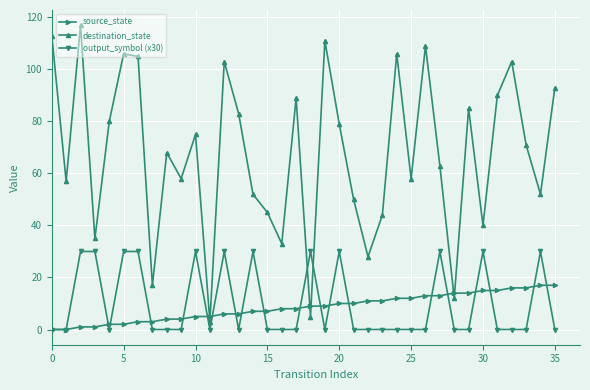

Reading right to left, list all the values displayed in this chart.

source_state: 17	17	16	16	15	15	14	14	13	13	12	12	11	11	10	10	9	9	8	8	7	7	6	6	5	5	4	4	3	3	2	2	1	1	0	0
destination_state: 93	52	71	103	90	40	85	12	63	109	58	106	44	28	50	79	111	5	89	33	45	52	83	103	3	75	58	68	17	105	106	80	35	117	57	113
output_symbol (x30): 0	30	0	0	0	30	0	0	30	0	0	0	0	0	0	30	0	30	0	0	0	30	0	30	0	30	0	0	0	30	30	0	30	30	0	0